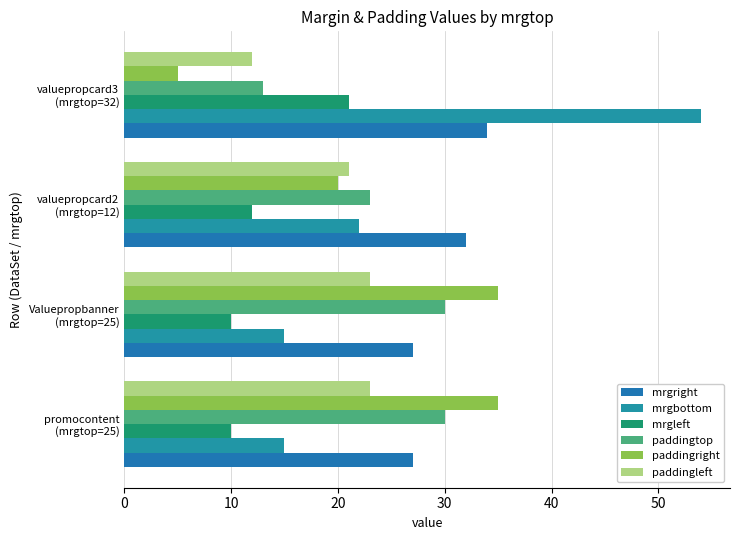

At which label does paddingleft reach its minimum?

valuepropcard3
(mrgtop=32)